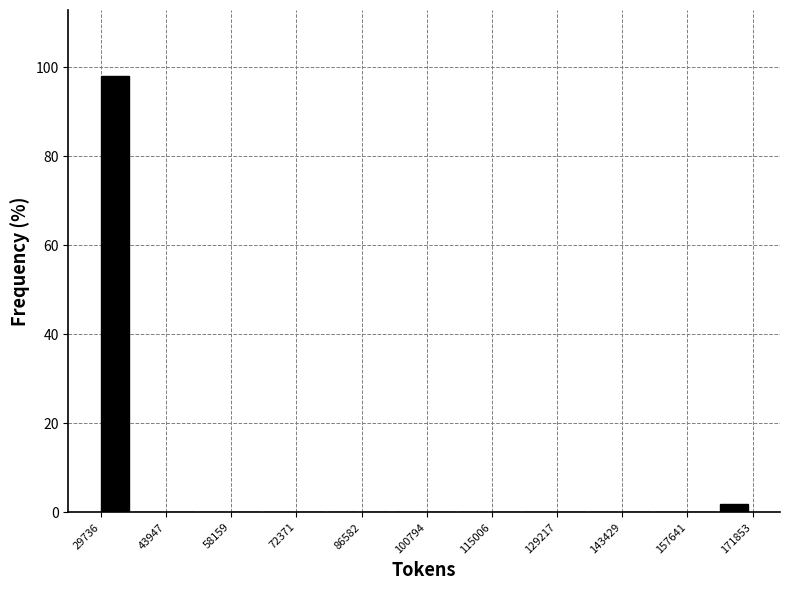

Around what value on the x-axis is the tallest bar? Give the approximate position of its centre, as read against the axis.

32000